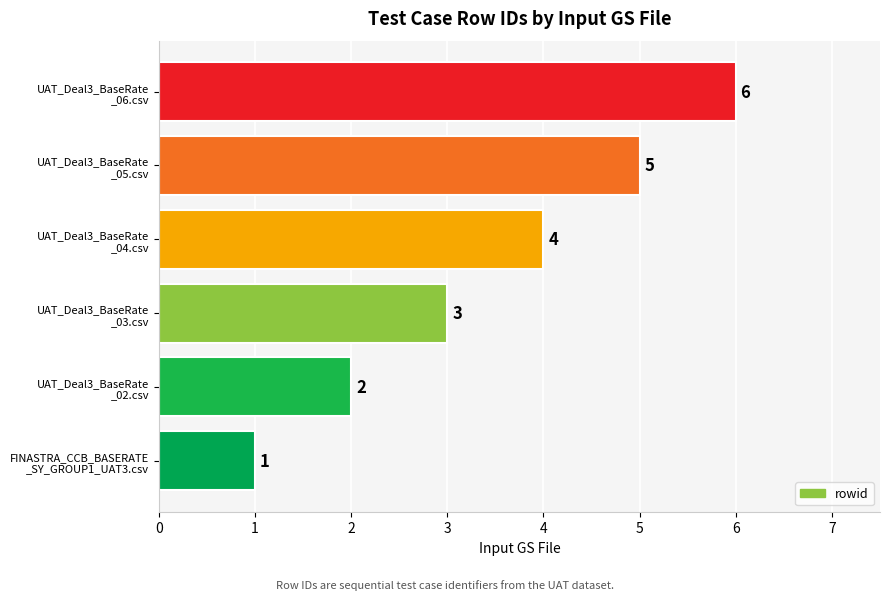

How many values are between 2 and 5?

4